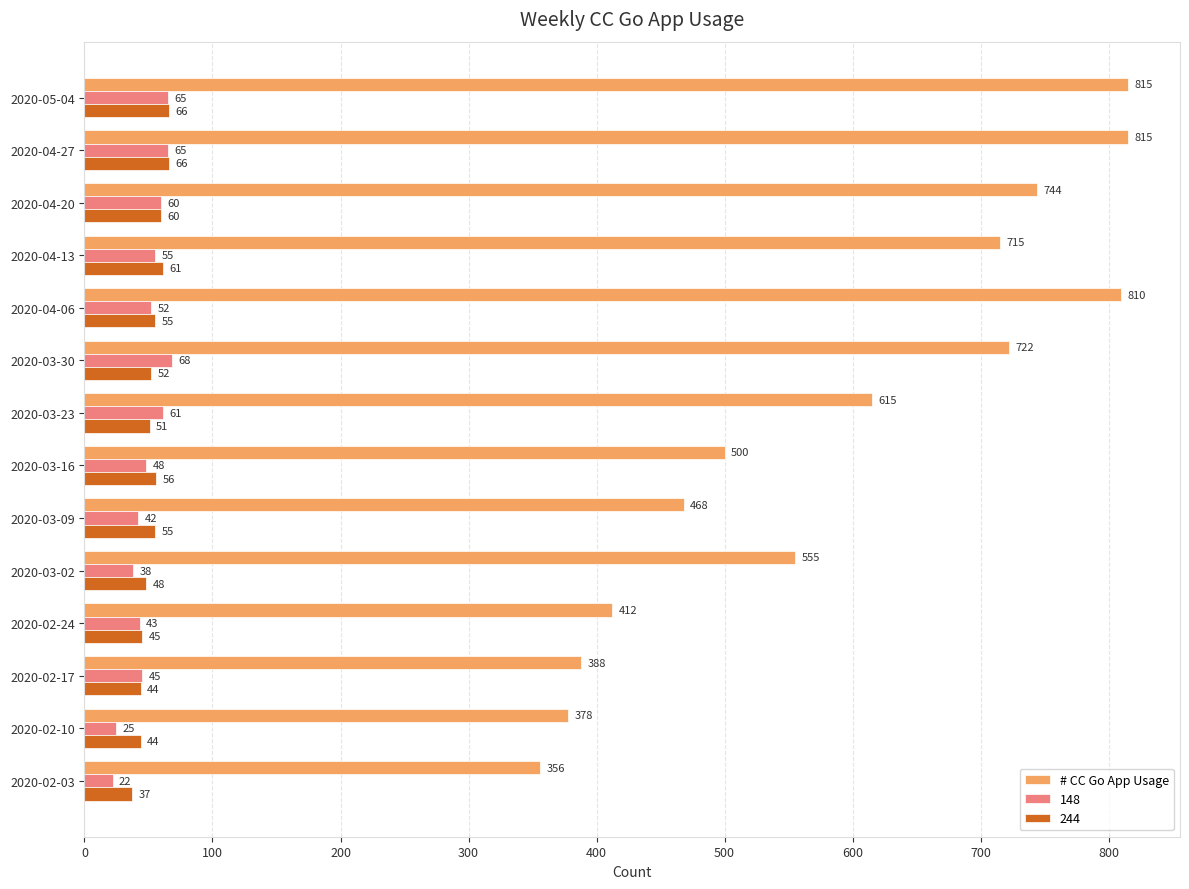

What is the minimum value shown in the chart?

22